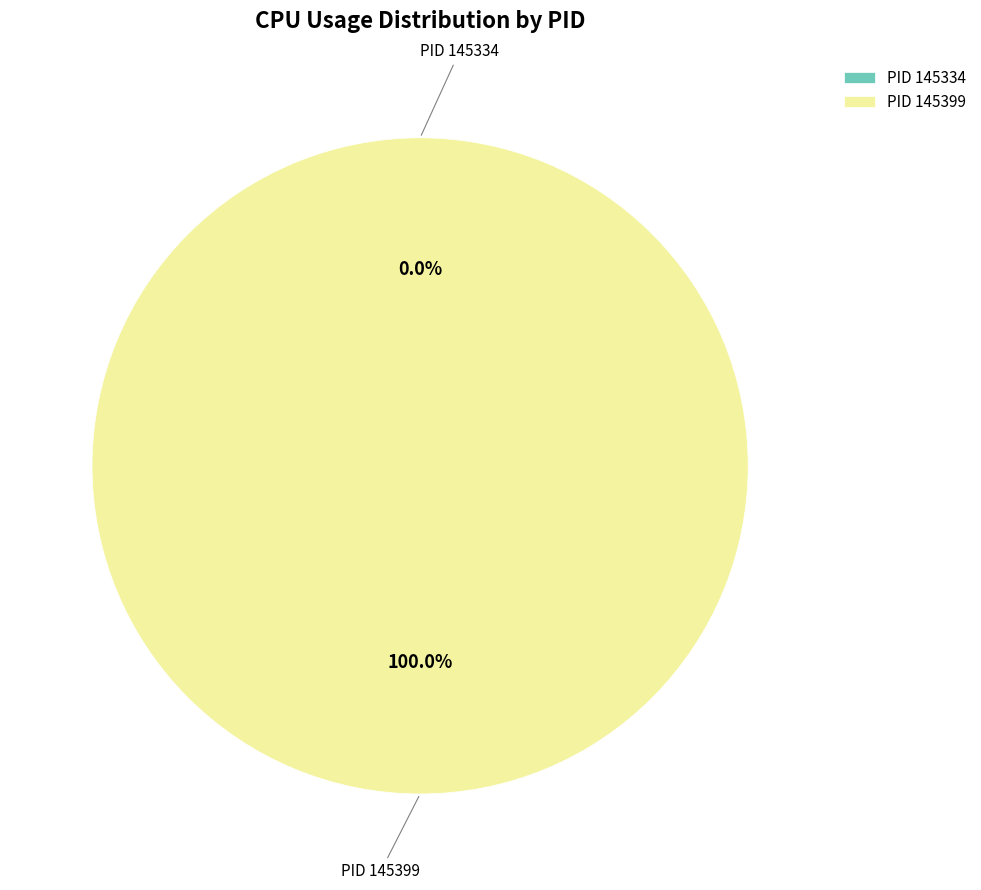

Rank the categories by value from highest to lowest.

145399, 145334